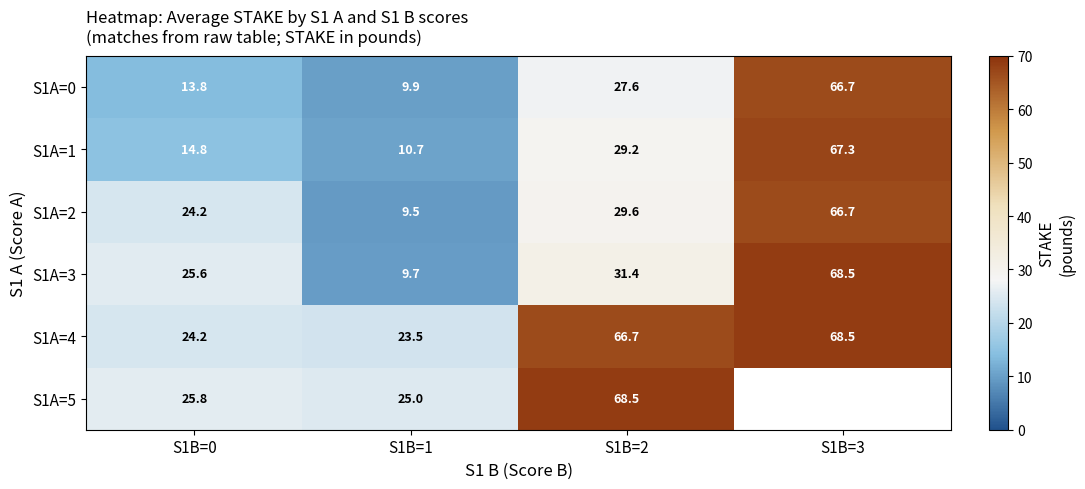

Is the value of S1A=0 at S1B=2 greater than the value of S1A=3 at S1B=0?

Yes